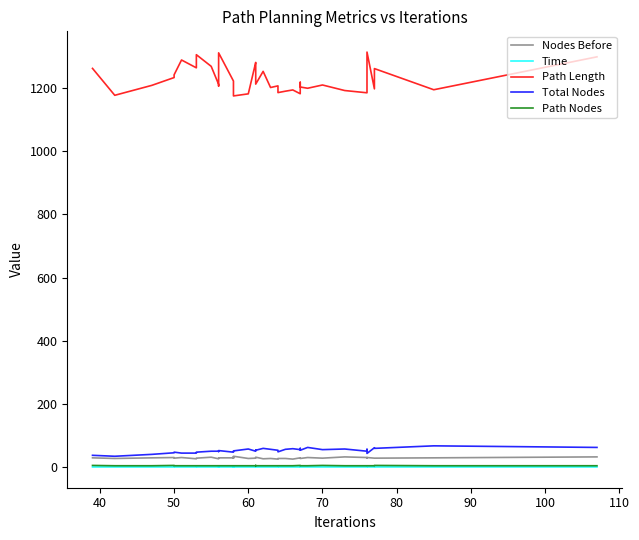

True or false: Path Length and Total Nodes intersect in this chart.

False